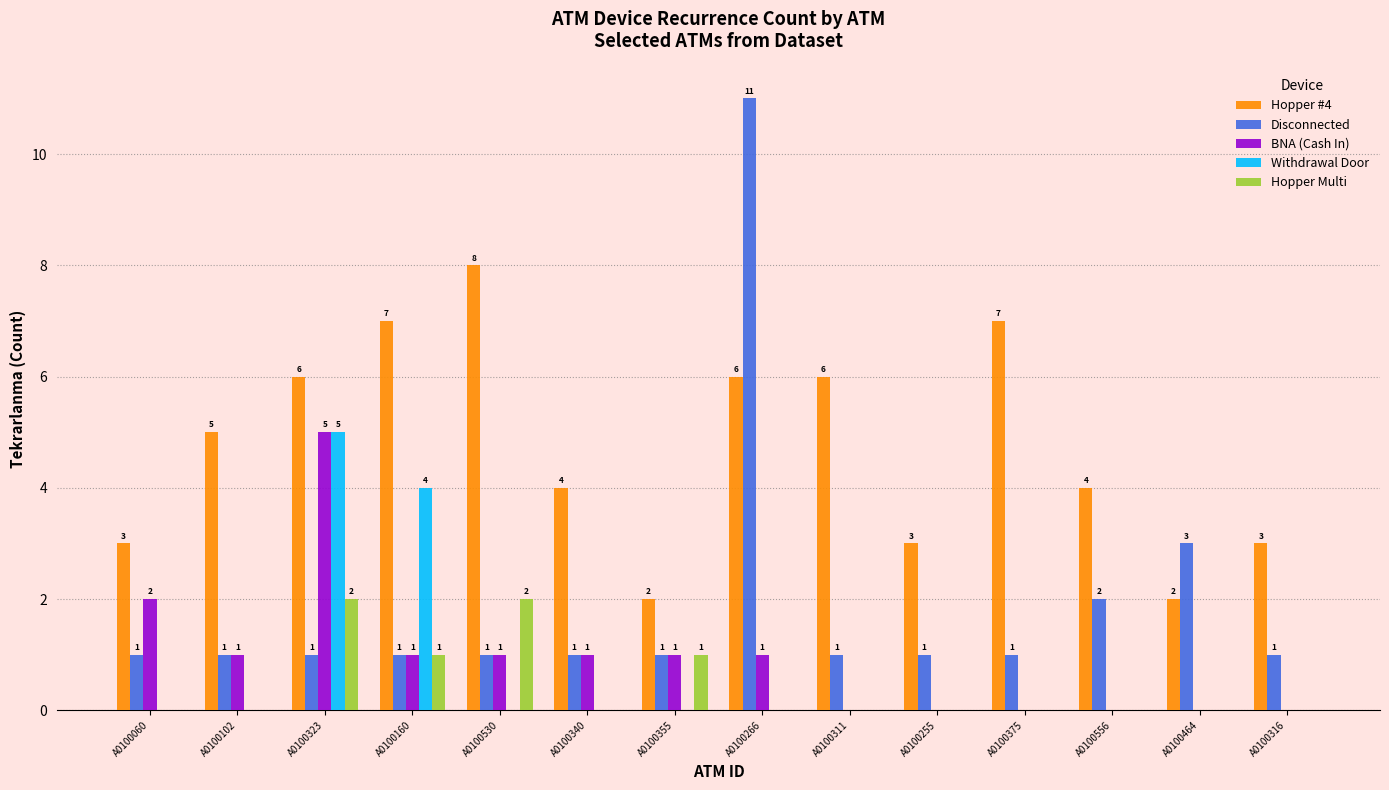

Where is Hopper #4 nearest to the value 5?

A0100102